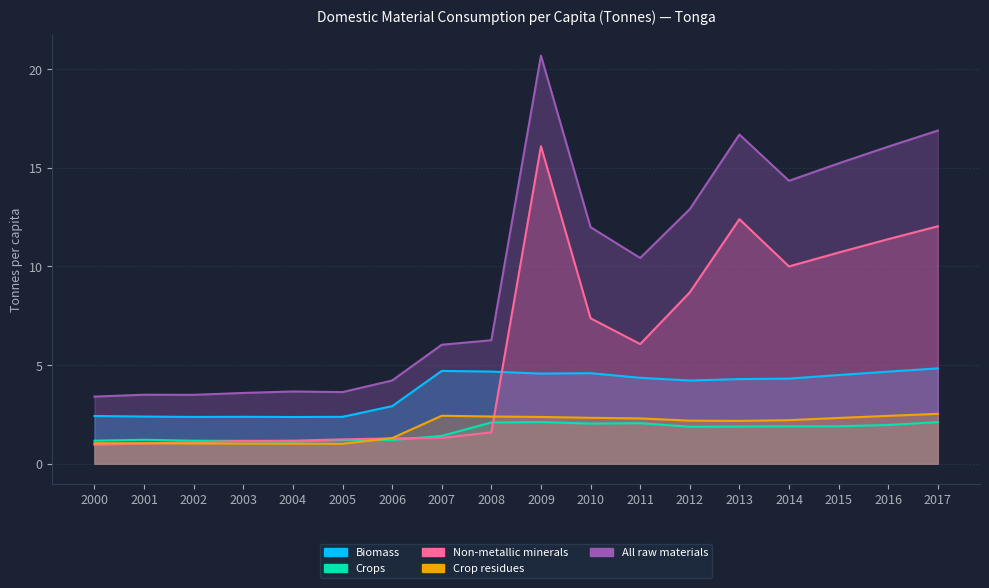

Reading left to right, list all the values displayed in this chart.

Biomass: 2000=2.4	2001=2.4	2002=2.4	2003=2.4	2004=2.4	2005=2.4	2006=2.9	2007=4.7	2008=4.7	2009=4.6	2010=4.6	2011=4.4	2012=4.2	2013=4.3	2014=4.3	2015=4.5	2016=4.7	2017=4.8
Crops: 2000=1.2	2001=1.2	2002=1.2	2003=1.2	2004=1.1	2005=1.2	2006=1.2	2007=1.4	2008=2.1	2009=2.1	2010=2.0	2011=2.1	2012=1.9	2013=1.9	2014=1.9	2015=1.9	2016=2.0	2017=2.1
Non-metallic minerals: 2000=1.0	2001=1.0	2002=1.1	2003=1.2	2004=1.2	2005=1.2	2006=1.3	2007=1.3	2008=1.6	2009=16.1	2010=7.4	2011=6.1	2012=8.7	2013=12.4	2014=10.0	2015=10.7	2016=11.4	2017=12.0
Crop residues: 2000=1.0	2001=1.0	2002=1.0	2003=1.0	2004=1.0	2005=1.0	2006=1.3	2007=2.4	2008=2.4	2009=2.4	2010=2.3	2011=2.3	2012=2.2	2013=2.2	2014=2.2	2015=2.3	2016=2.4	2017=2.5
All raw materials: 2000=3.4	2001=3.5	2002=3.5	2003=3.6	2004=3.7	2005=3.6	2006=4.2	2007=6.0	2008=6.3	2009=20.7	2010=12.0	2011=10.4	2012=12.9	2013=16.7	2014=14.3	2015=15.2	2016=16.1	2017=16.9